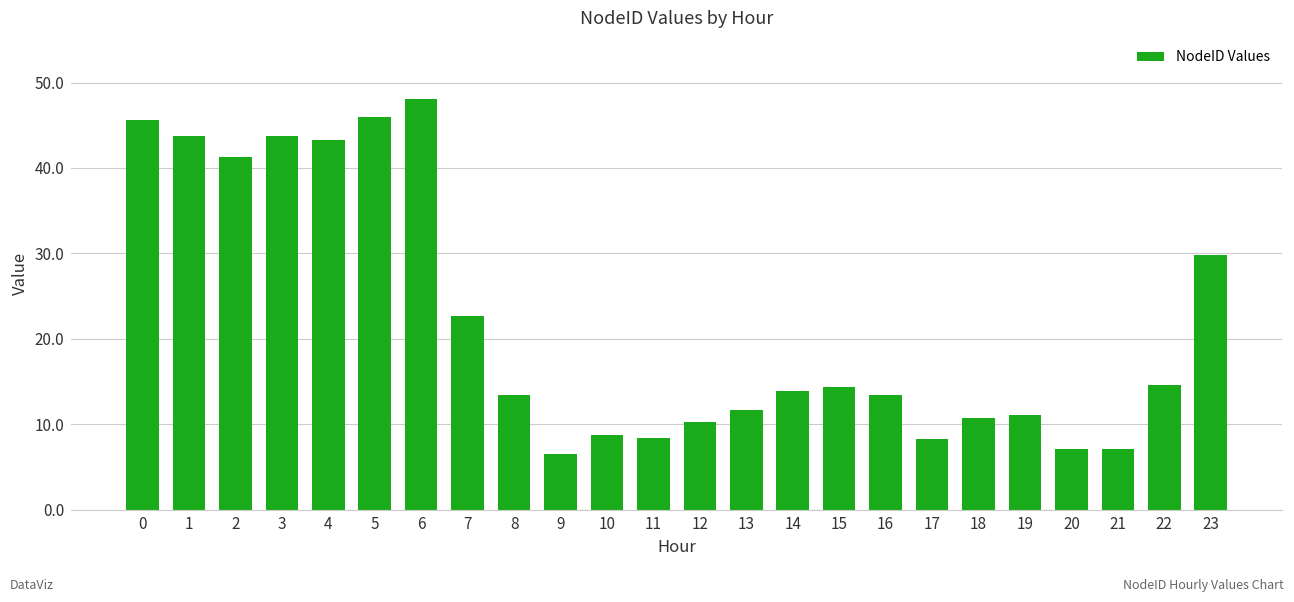

What is the maximum value shown in the chart?

48.0